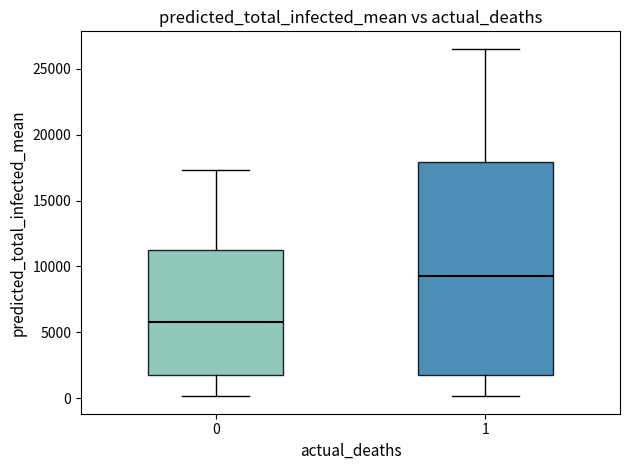

Reading left to right, transcribe this box plot: for each box, give where its median line is, the range the box spans, and where its two whiskers end, as read against the y-axis. The values are not printed on the chart, so give them approximately, as read against the axis.

0: median 6000, box 1500 to 11500, whiskers 0 to 17500
1: median 9500, box 1500 to 18000, whiskers 0 to 26500